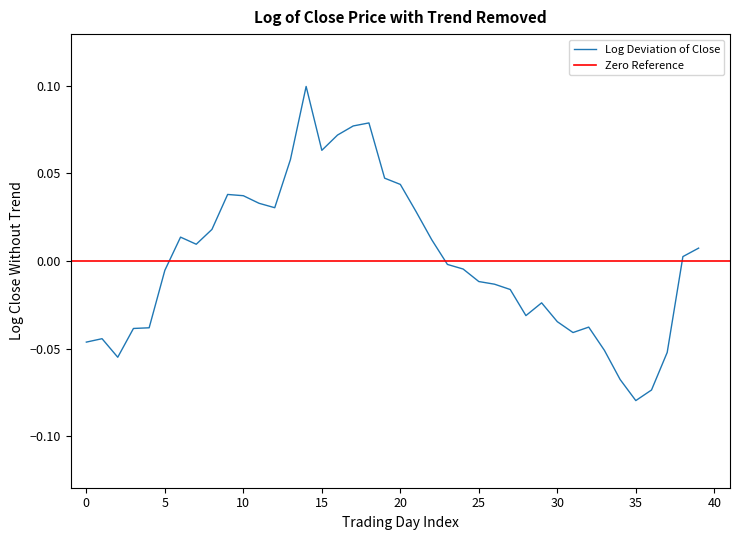

What is the sum of the values at 27 and 16?

0.1